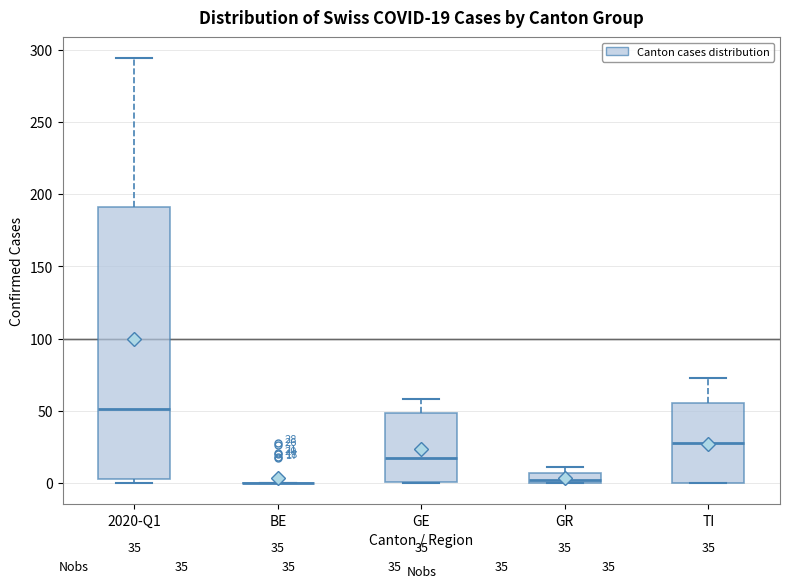

Comparing the boxes themselves (not the whiskers), which one is the tallest?

2020-Q1